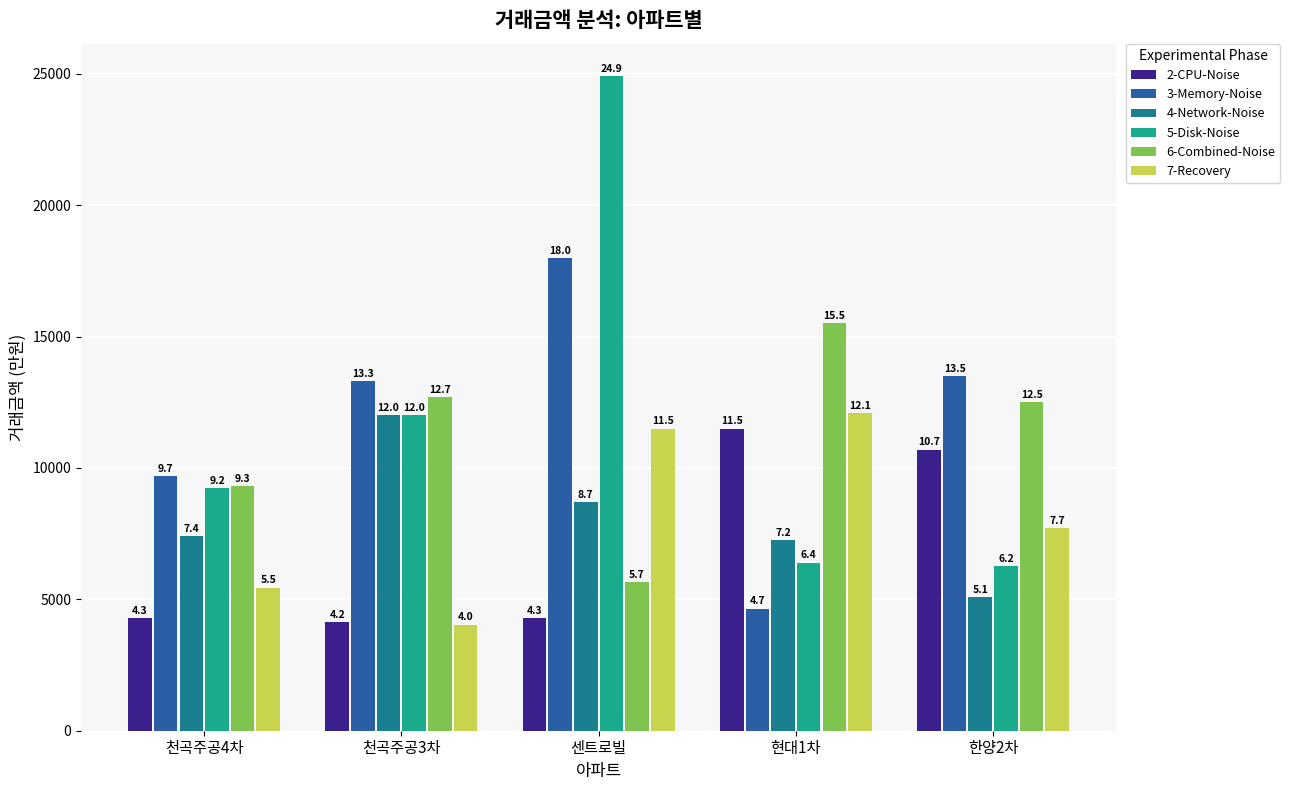

Does the chart contain any negative values?

No